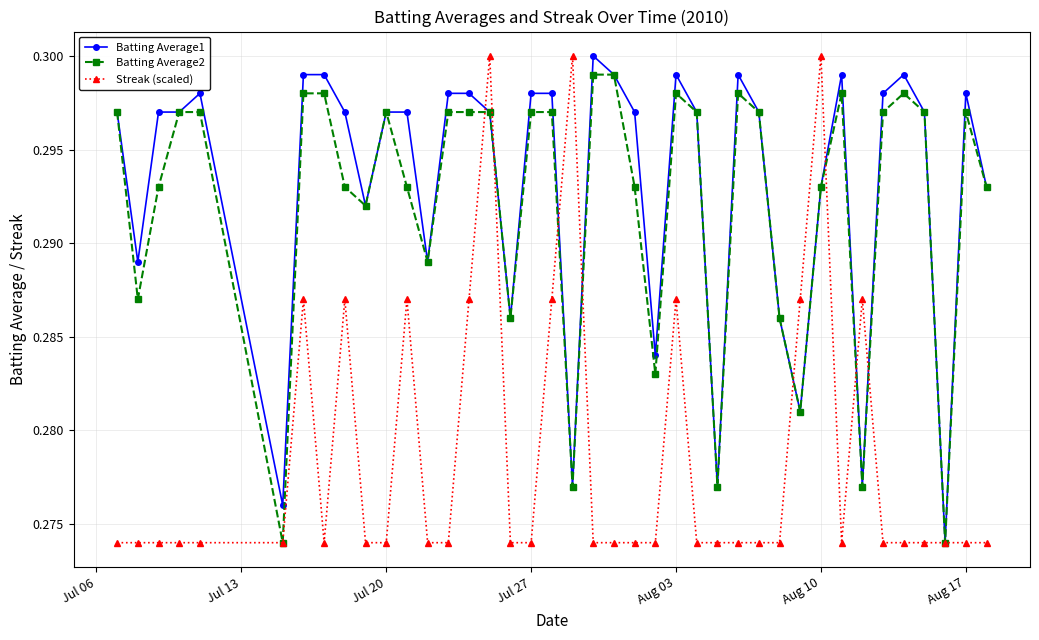

At how many categories does at least one series exceed 0?

40